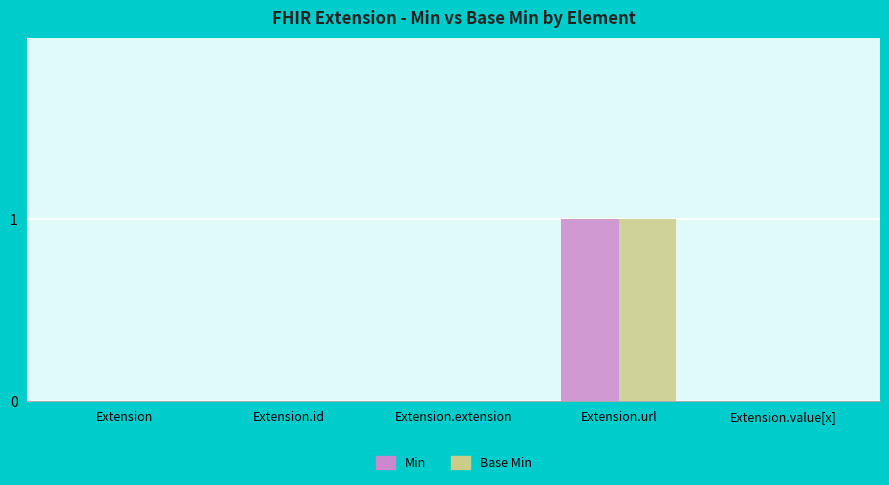

The value of Min at Extension.id is 0. True or false?

True